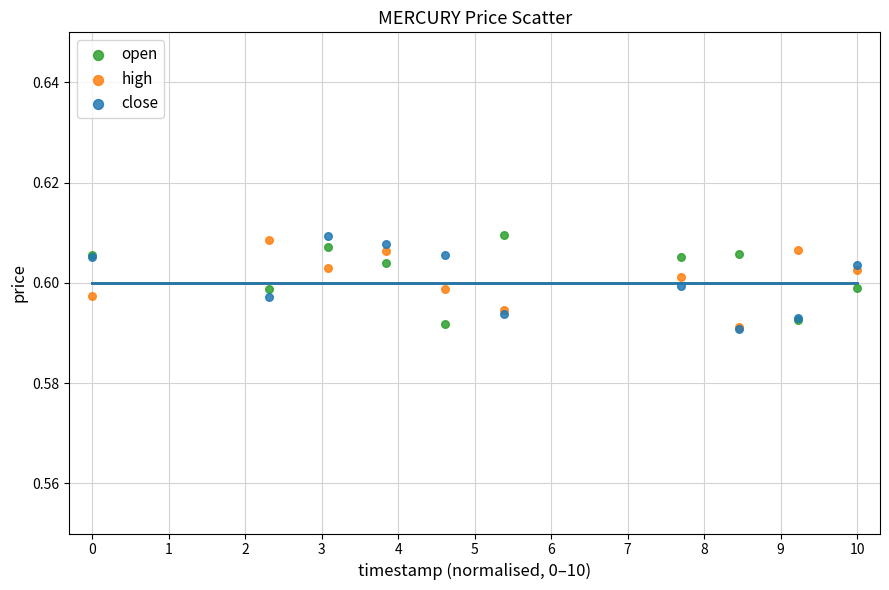

What are all the series names shown in the legend?

open, high, close